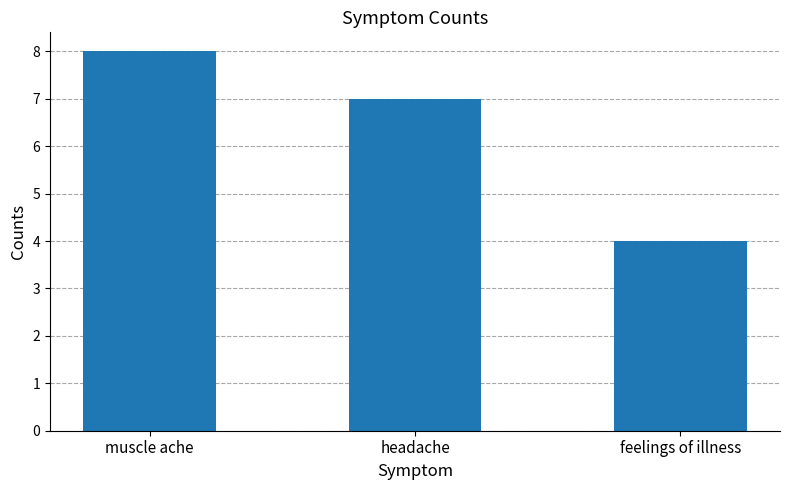

List the labels in order of value, smallest first.

feelings of illness, headache, muscle ache